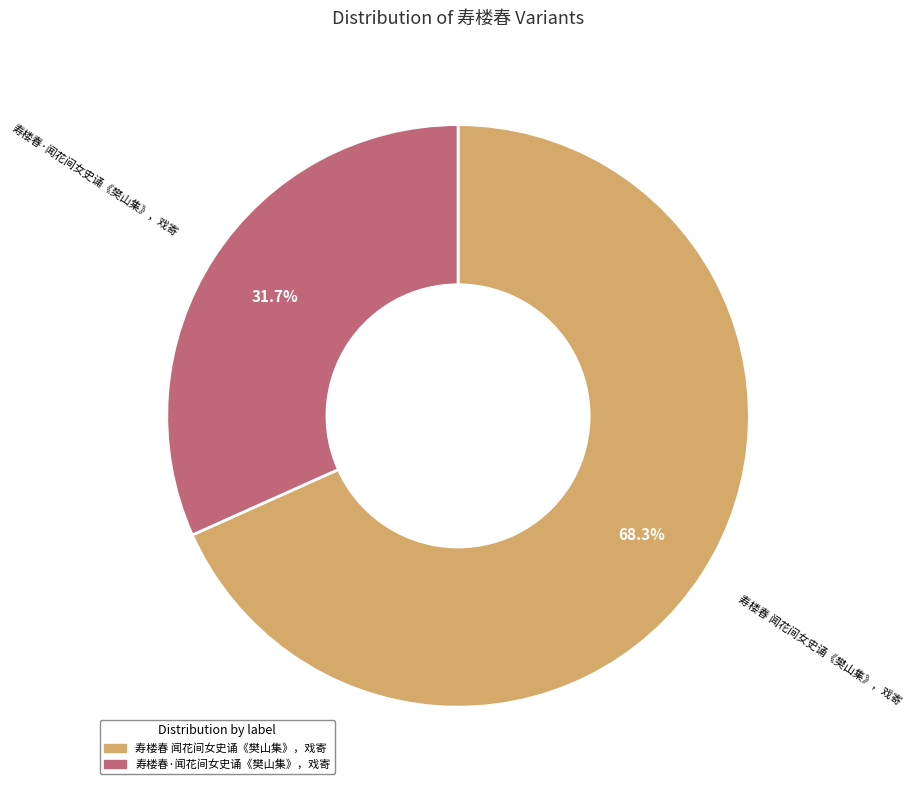

To the nearest percent, what is the combined percentage of 寿楼春·闻花间女史诵《樊山集》，戏寄 and 寿楼春 闻花间女史诵《樊山集》，戏寄?

100%